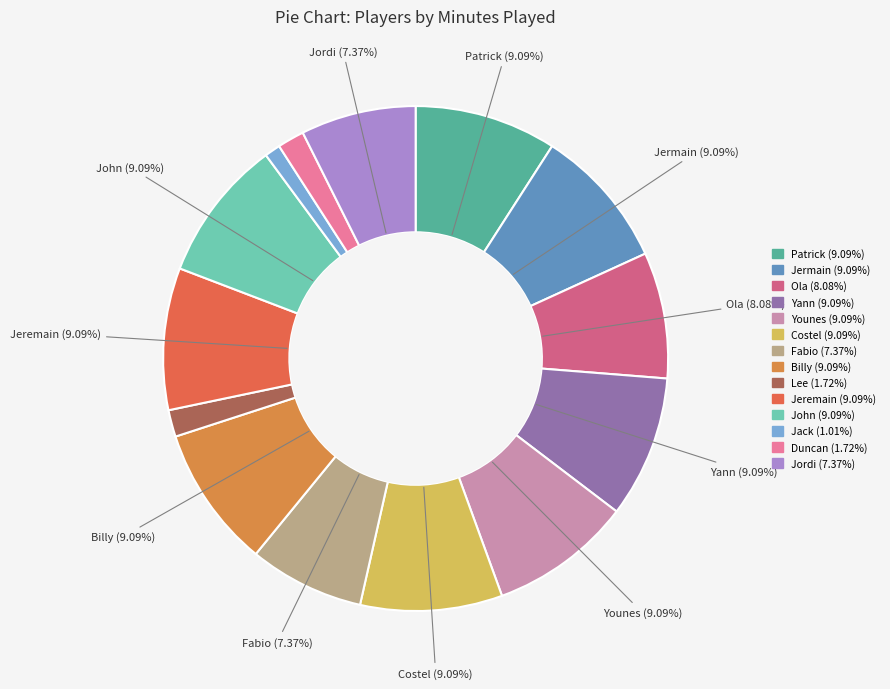

How many slices are in this pie chart?

14